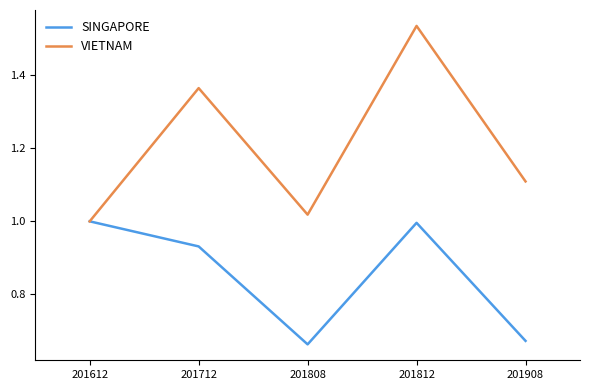

At which category does the chart reach its peak across all series?

201812